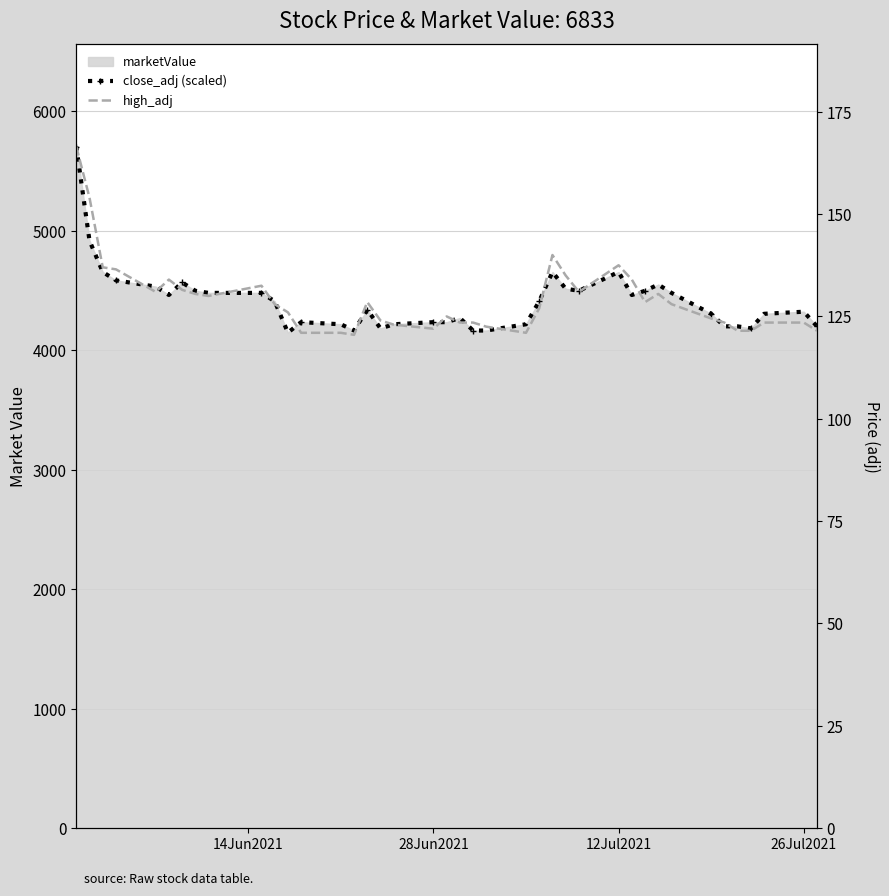

What is the difference between the maximum and minimum values in the high_adj series?

46.0